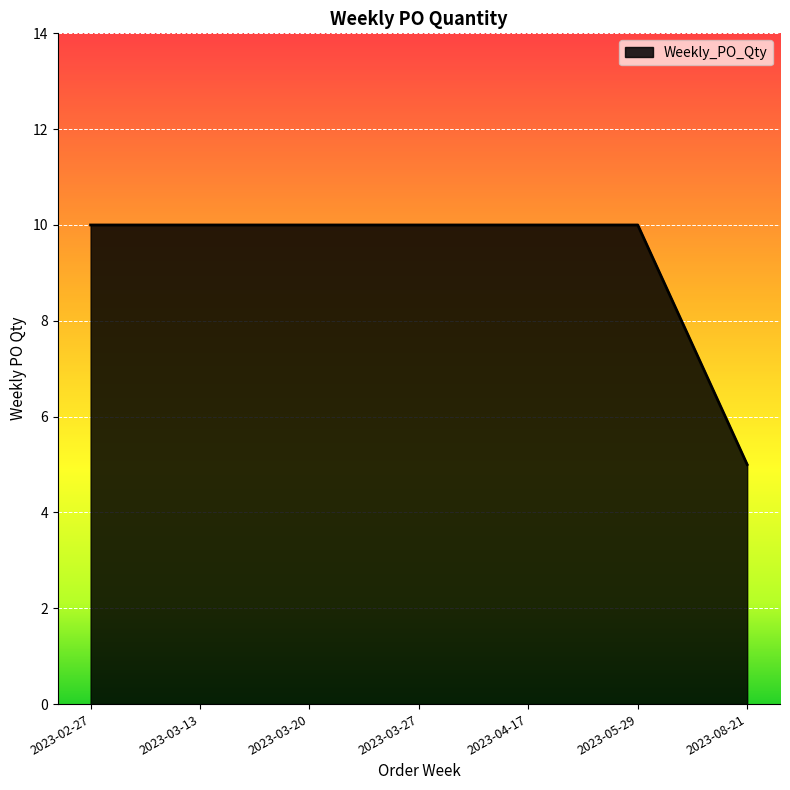

At which label is the value closest to 7?

2023-08-21